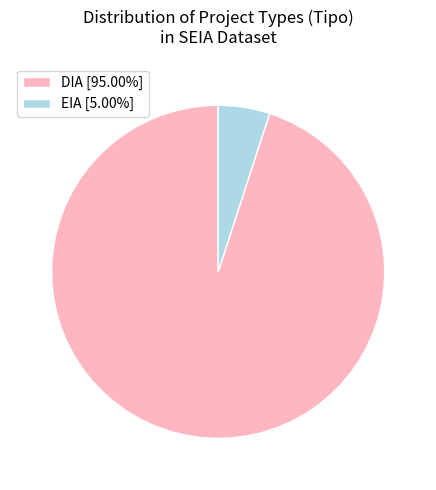

Does EIA [5.00%] account for over 50% of the chart?

No